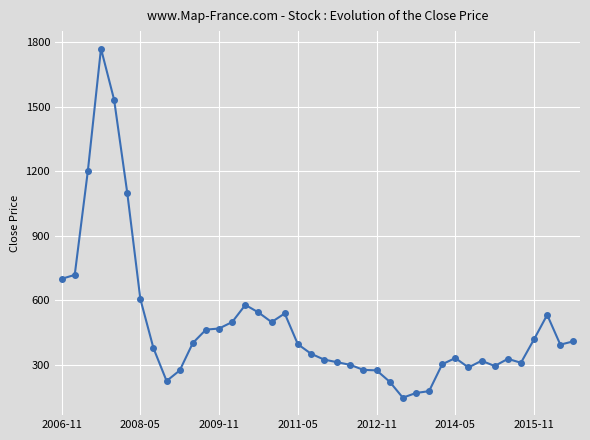

What is the difference between the maximum and minimum values?

1622.5